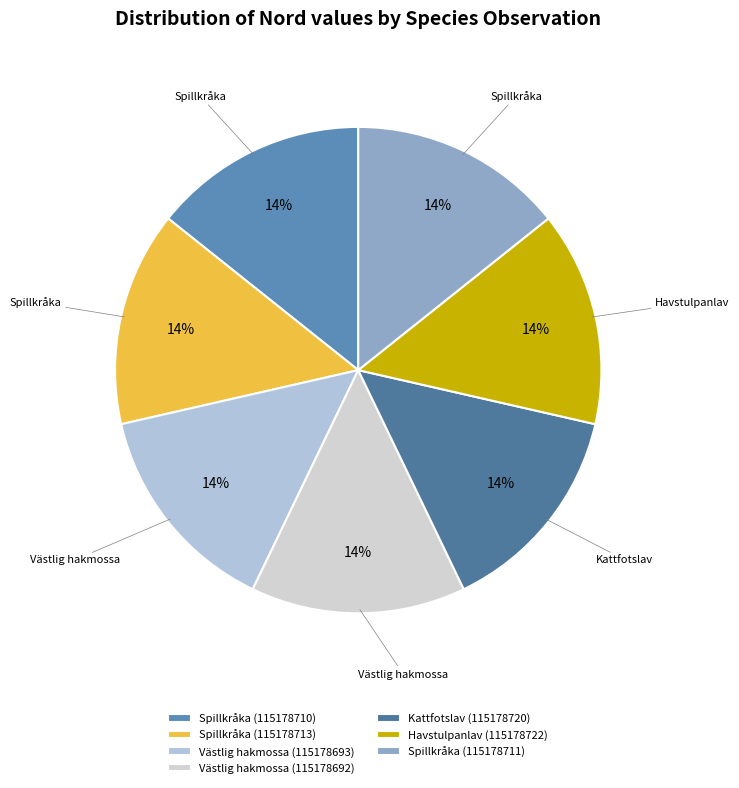

True or false: Västlig hakmossa (115178692) accounts for 14% of the total.

True